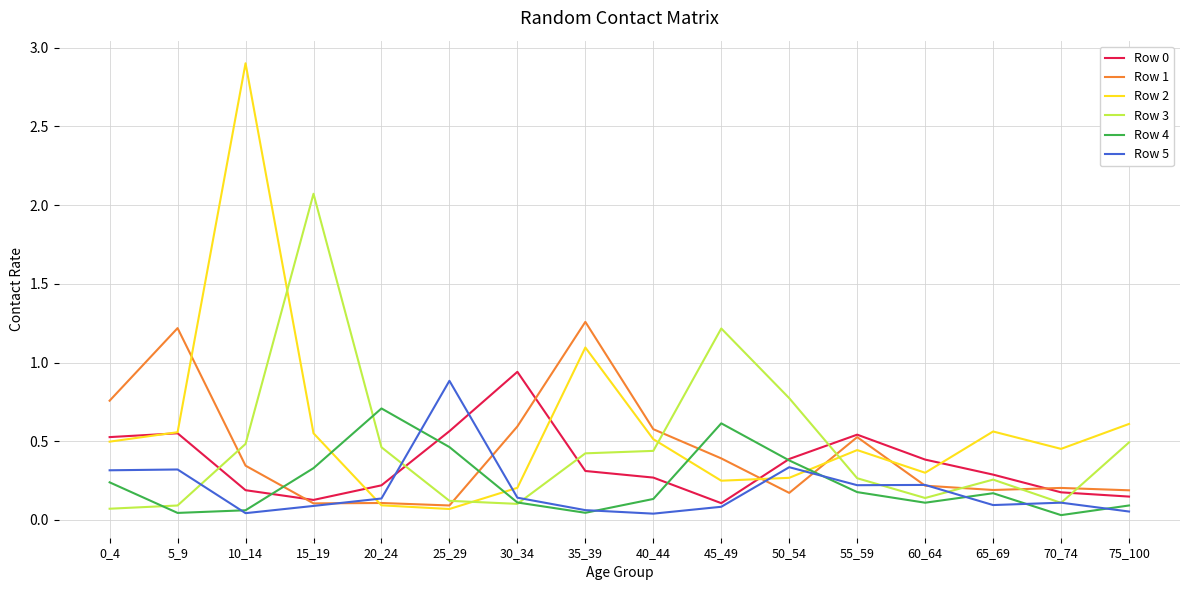

What is the sum of all Row 2 values?

9.4